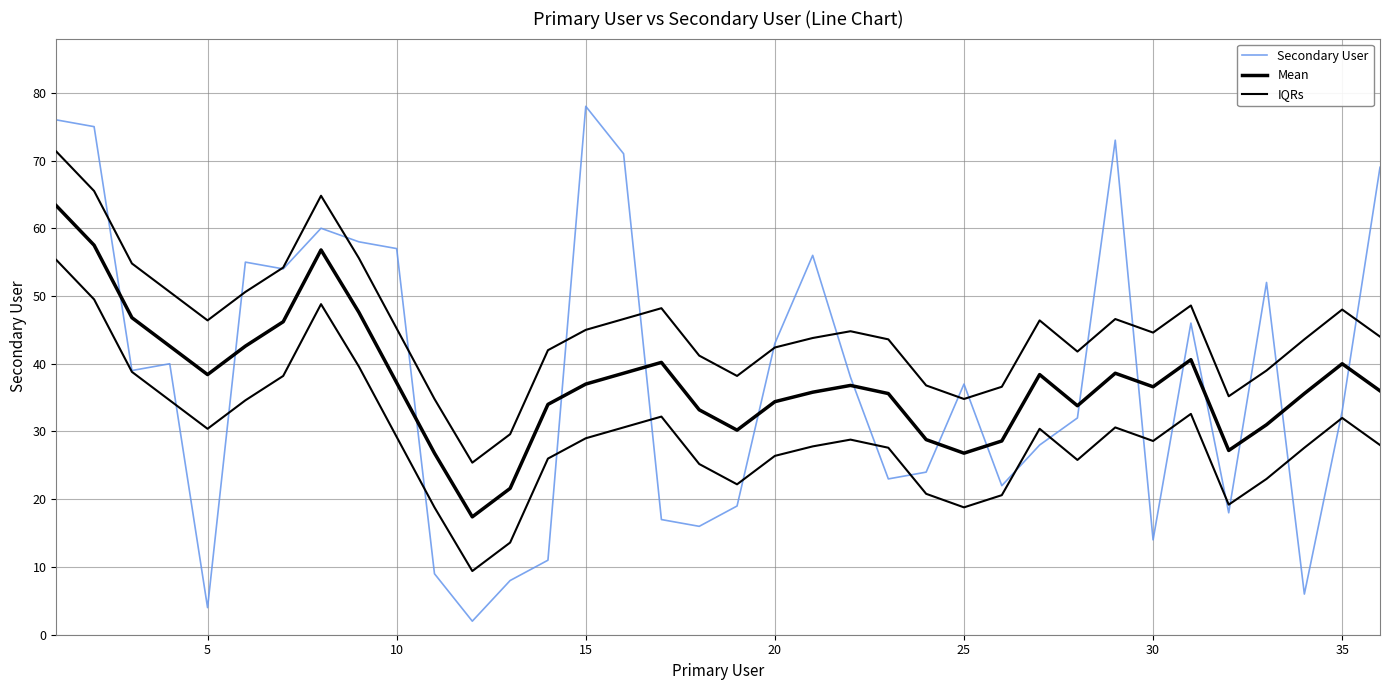

What is the highest value of the IQRs series?

71.3